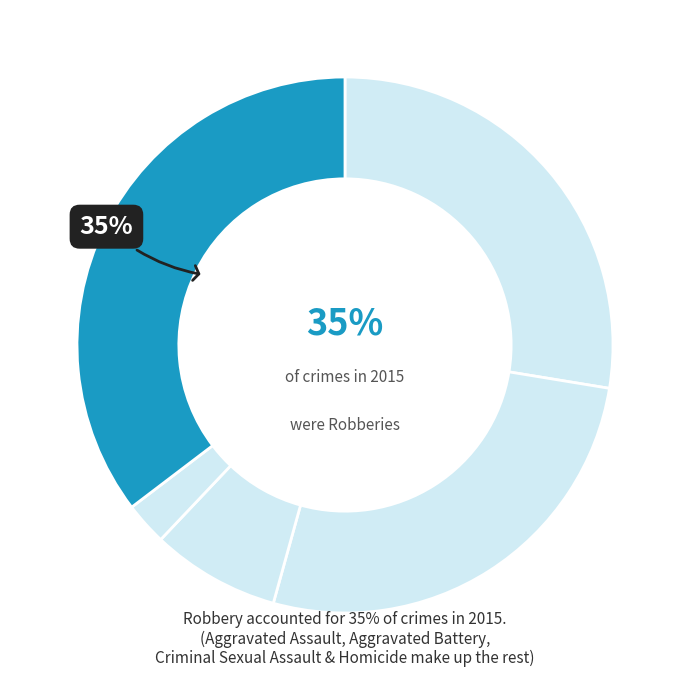

What is the ratio of the value at Robbery to the value at Aggravated Battery?

1.3